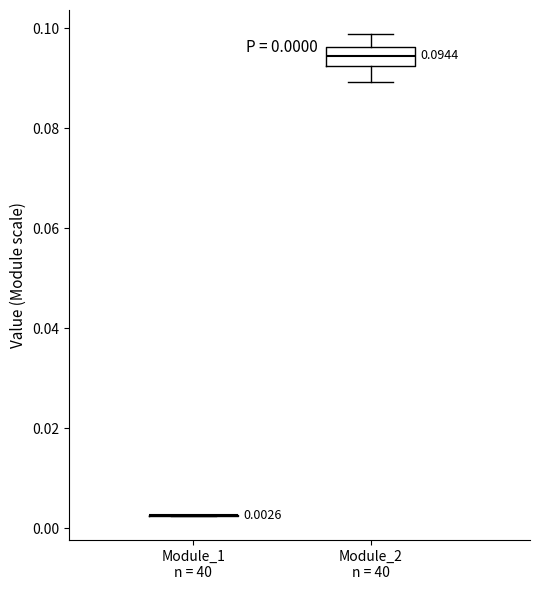

Comparing the boxes themselves (not the whiskers), which one is the tallest?

Module_2 n = 40